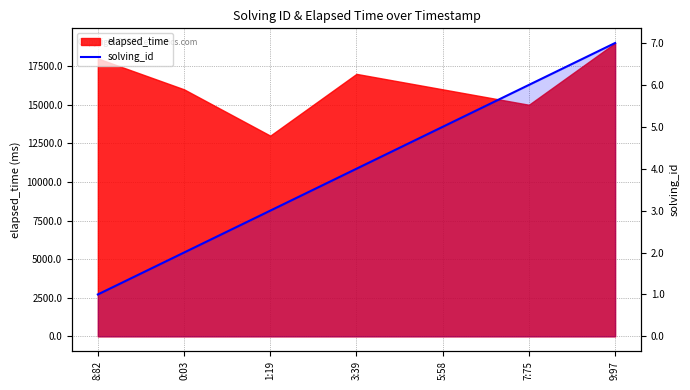

At which category does the chart reach its peak across all series?

9:97